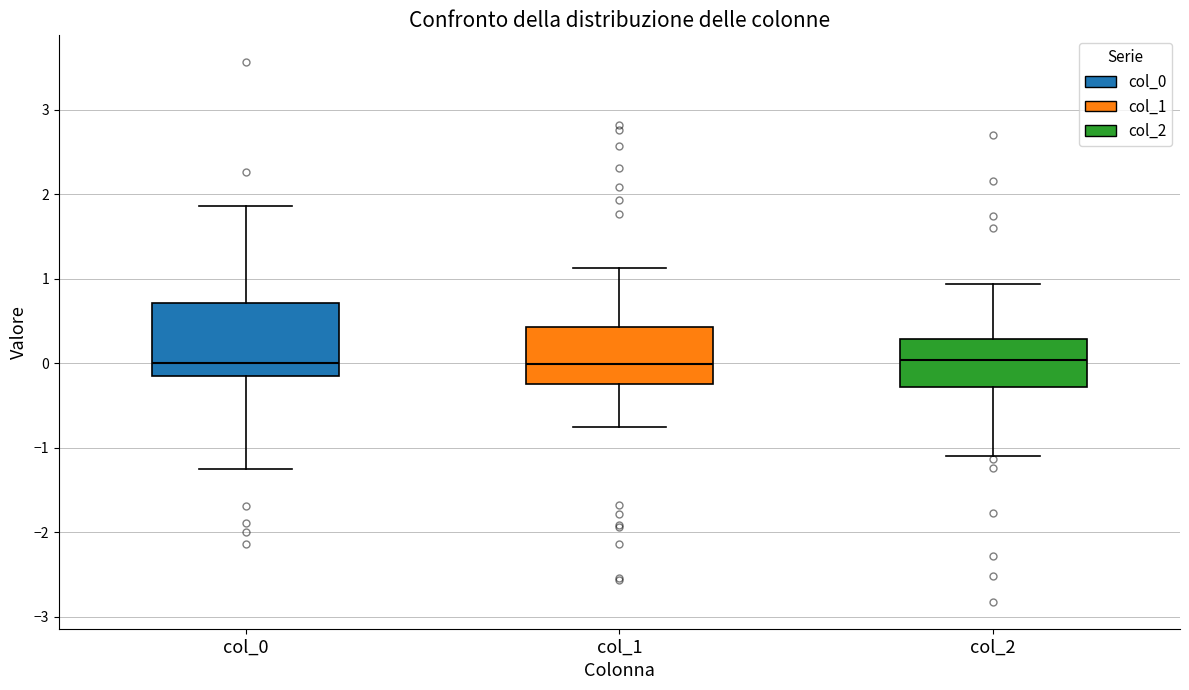

Reading left to right, transcribe this box plot: for each box, give where its median line is, the range the box spans, and where its two whiskers end, as read against the y-axis. The values are not printed on the chart, so give them approximately, as read against the axis.

col_0: median 0.0, box -0.1 to 0.7, whiskers -1.2 to 1.9
col_1: median 0.0, box -0.3 to 0.4, whiskers -0.8 to 1.1
col_2: median 0.0, box -0.3 to 0.3, whiskers -1.1 to 0.9